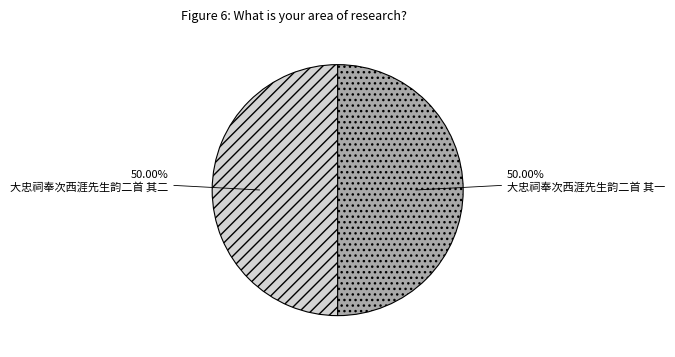

How many slices are in this pie chart?

2